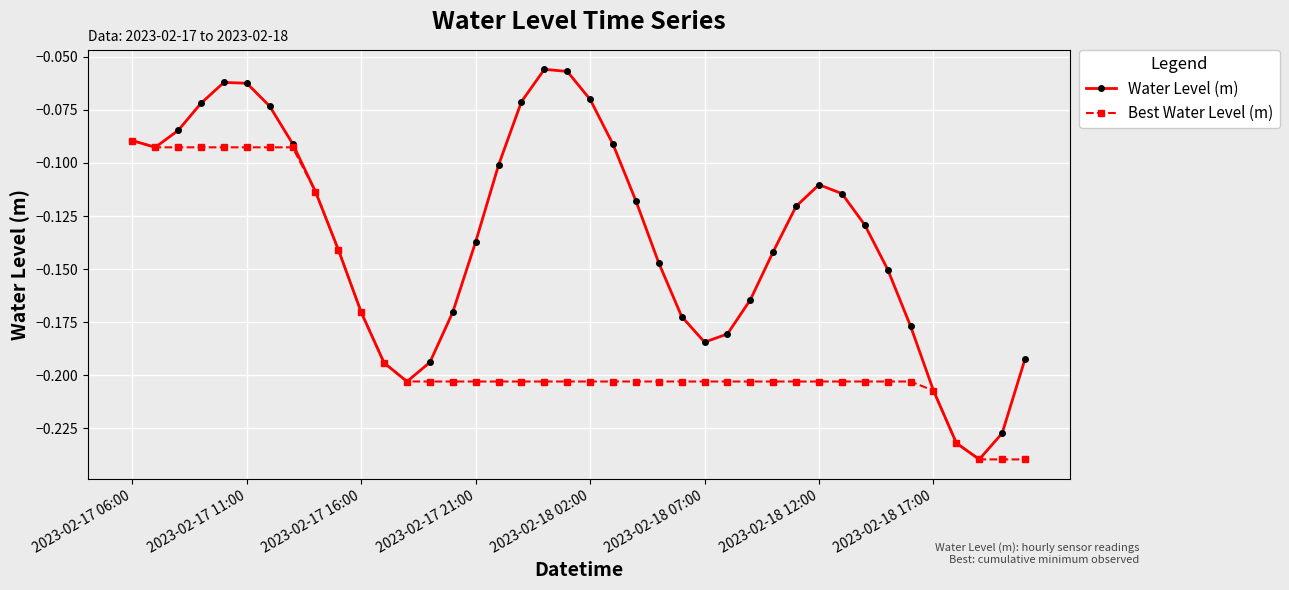

Which series has the largest total across all categories?

Water Level (m)